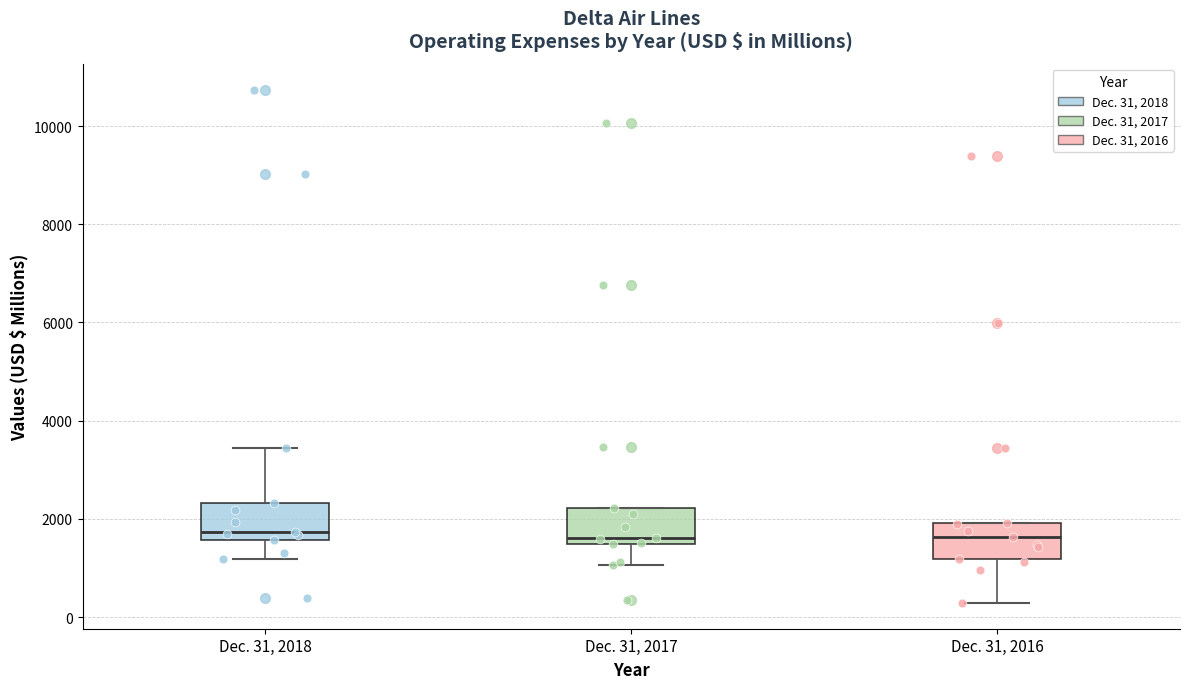

Reading left to right, read every box against the y-axis: the position of its median line, the range the box covers, and the ends of its whiskers. The values are not printed on the chart, so give them approximately, as read against the axis.

Dec. 31, 2018: median 1800, box 1600 to 2400, whiskers 1200 to 3400
Dec. 31, 2017: median 1600, box 1400 to 2200, whiskers 1000 to 2200
Dec. 31, 2016: median 1600, box 1200 to 2000, whiskers 200 to 2000